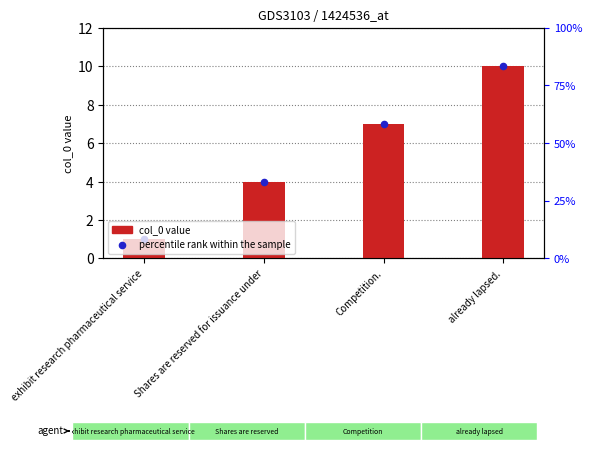

What is the total value across all series at exhibit research pharmaceutical service?

2